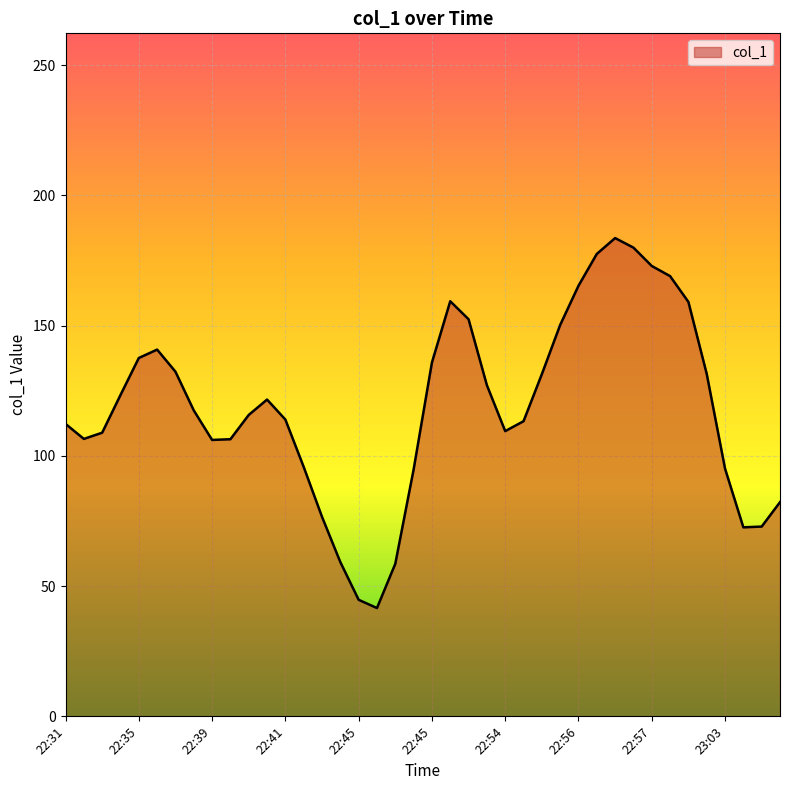

What is the maximum value shown in the chart?

183.6